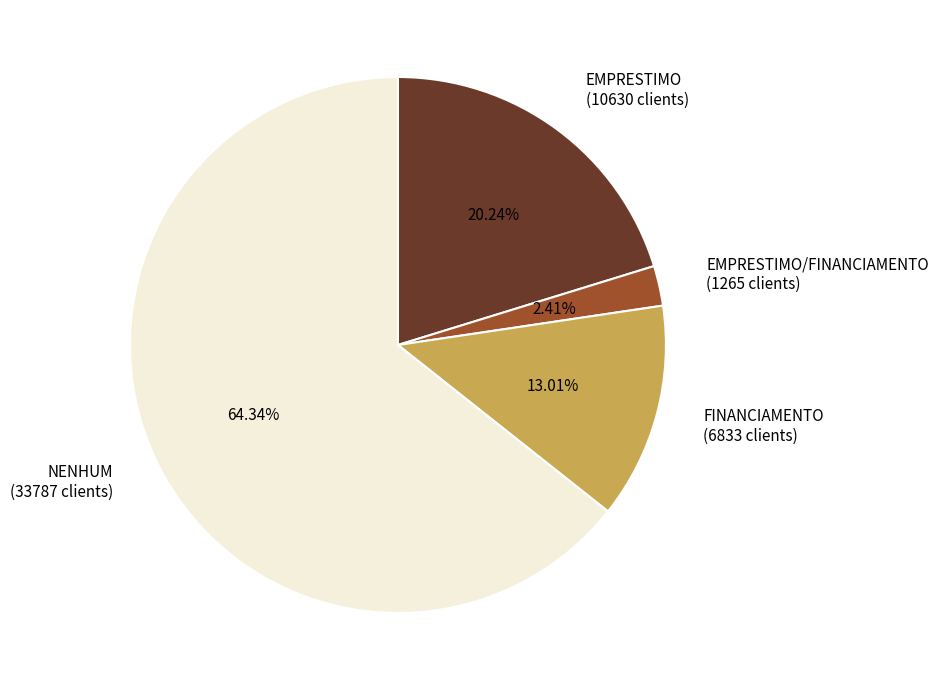

What is the majority slice?

NENHUM (33787 clients)